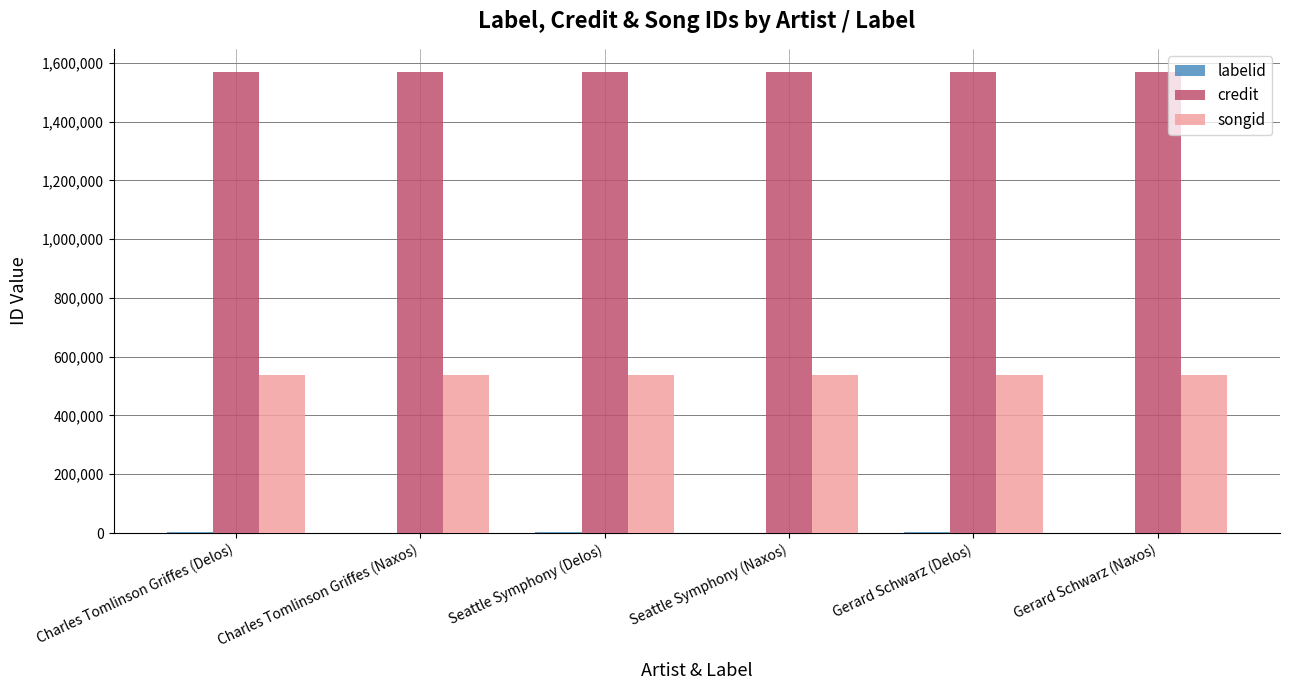

True or false: credit has a value of 1569537 at Charles Tomlinson Griffes (Naxos).

True